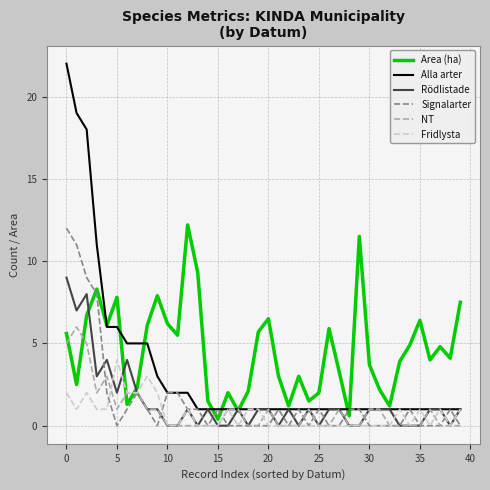

Which series has the largest total across all categories?

Area (ha)